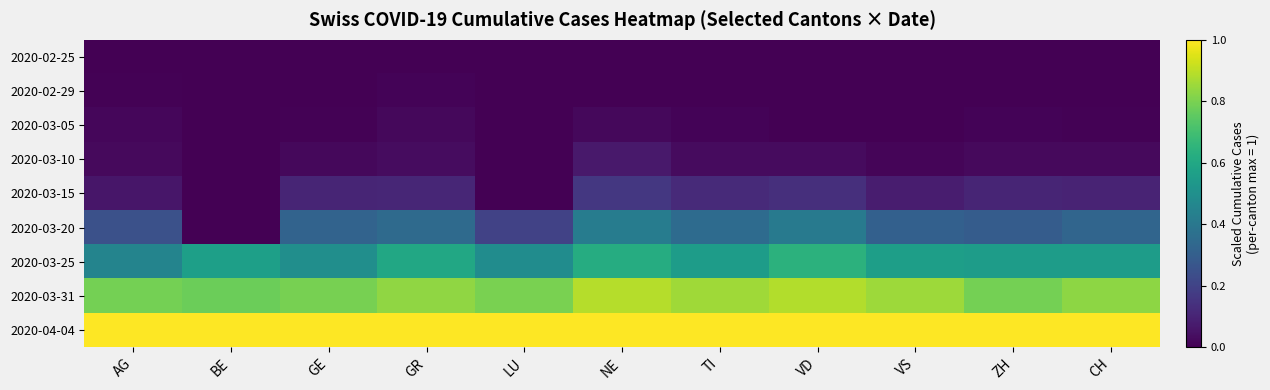

Reading left to right, extract all data points from this chart.

2020-02-25: AG=0.0	BE=0.0	GE=0.0	GR=0.0	LU=0.0	NE=0.0	TI=0.0	VD=0.0	VS=0.0	ZH=0.0	CH=0.0
2020-02-29: AG=0.0	BE=0.0	GE=0.0	GR=0.0	LU=0.0	NE=0.0	TI=0.0	VD=0.0	VS=0.0	ZH=0.0	CH=0.0
2020-03-05: AG=0.0	BE=0.0	GE=0.0	GR=0.0	LU=0.0	NE=0.0	TI=0.0	VD=0.0	VS=0.0	ZH=0.0	CH=0.0
2020-03-10: AG=0.0	BE=0.0	GE=0.0	GR=0.0	LU=0.0	NE=0.1	TI=0.0	VD=0.0	VS=0.0	ZH=0.0	CH=0.0
2020-03-15: AG=0.1	BE=0.0	GE=0.1	GR=0.1	LU=0.0	NE=0.2	TI=0.1	VD=0.1	VS=0.1	ZH=0.1	CH=0.1
2020-03-20: AG=0.2	BE=0.0	GE=0.3	GR=0.3	LU=0.2	NE=0.4	TI=0.3	VD=0.4	VS=0.3	ZH=0.3	CH=0.3
2020-03-25: AG=0.5	BE=0.6	GE=0.5	GR=0.6	LU=0.5	NE=0.6	TI=0.6	VD=0.6	VS=0.6	ZH=0.6	CH=0.6
2020-03-31: AG=0.8	BE=0.8	GE=0.8	GR=0.8	LU=0.8	NE=0.9	TI=0.9	VD=0.9	VS=0.9	ZH=0.8	CH=0.8
2020-04-04: AG=1.0	BE=1.0	GE=1.0	GR=1.0	LU=1.0	NE=1.0	TI=1.0	VD=1.0	VS=1.0	ZH=1.0	CH=1.0